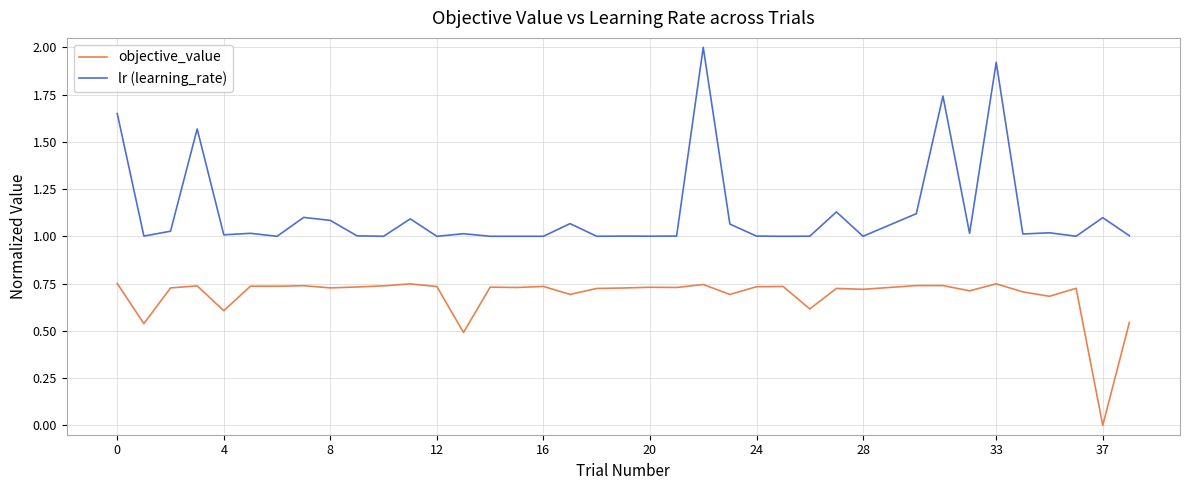

True or false: objective_value and lr (learning_rate) cross at least once.

False